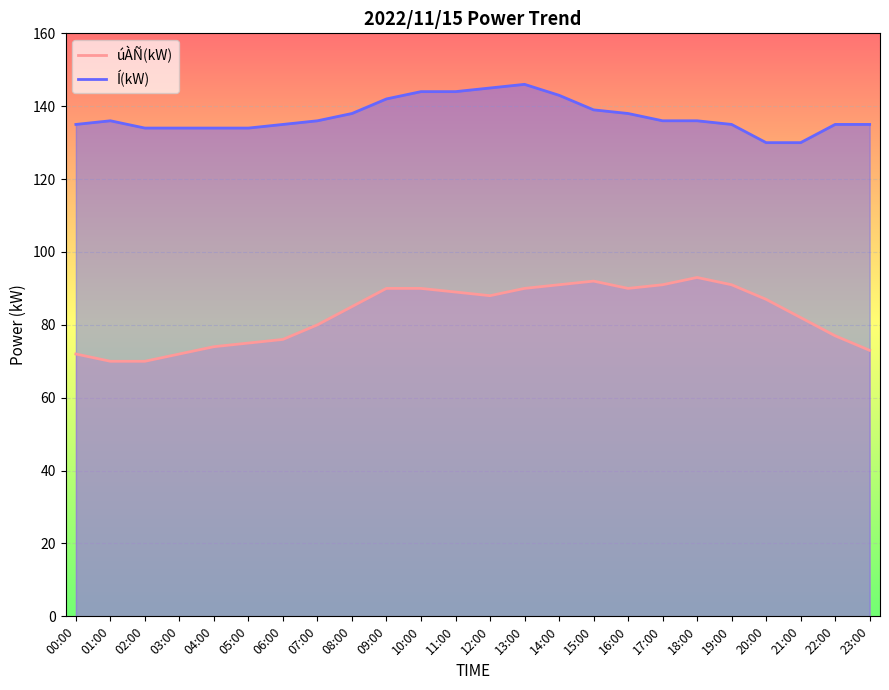

True or false: úÀÑ(kW) and Í(kW) intersect in this chart.

False